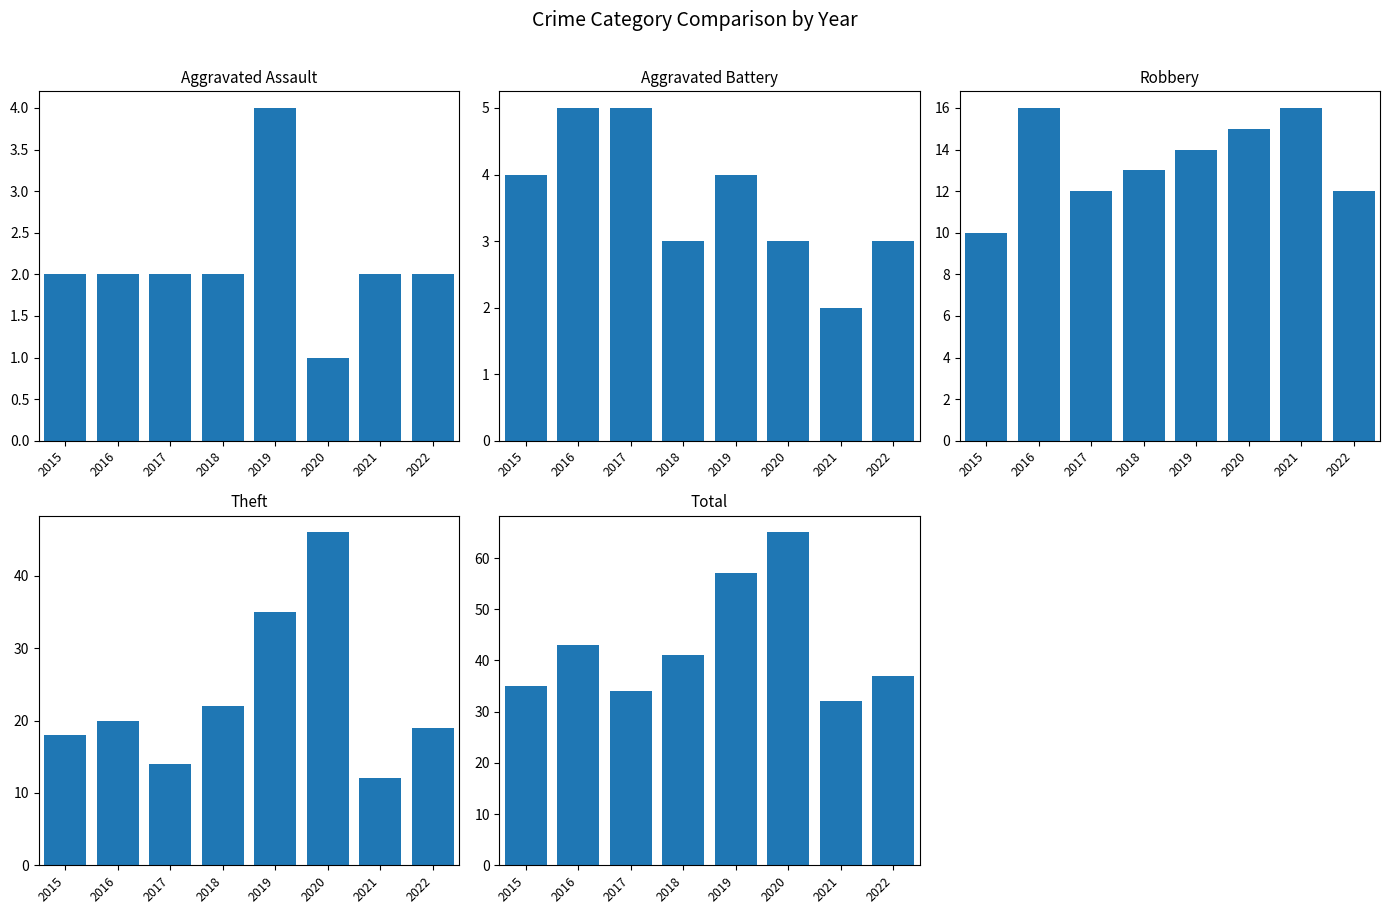

Is it true that Aggravated Assault equals 0 at 2020?

False